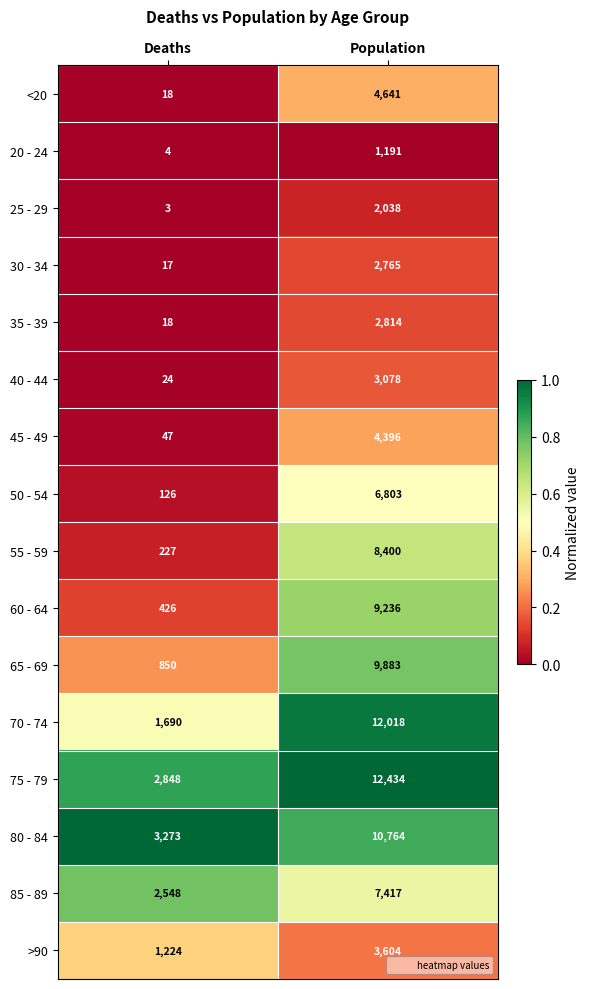

What is the sum of the 30 - 34 values at Population and Deaths?

2782